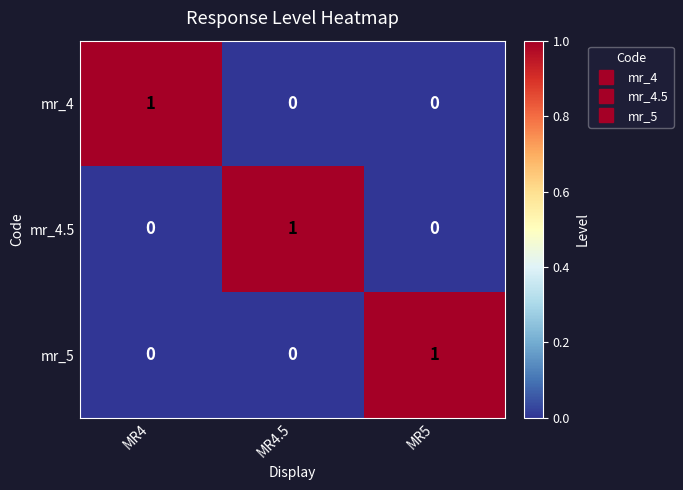

The mr_4.5 series shows 0 at MR5. True or false?

True